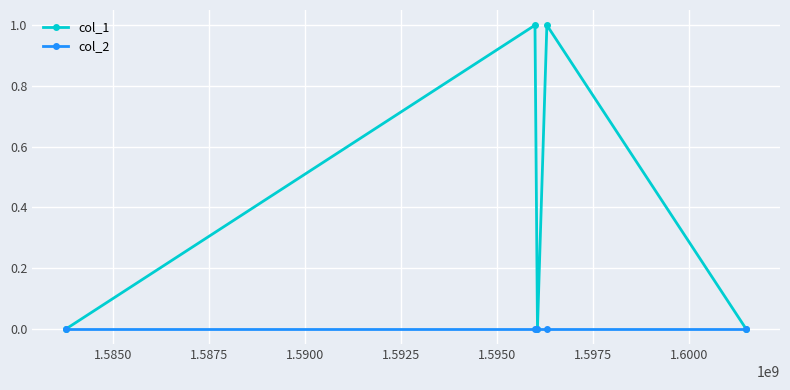

Which series has the largest total across all categories?

col_1